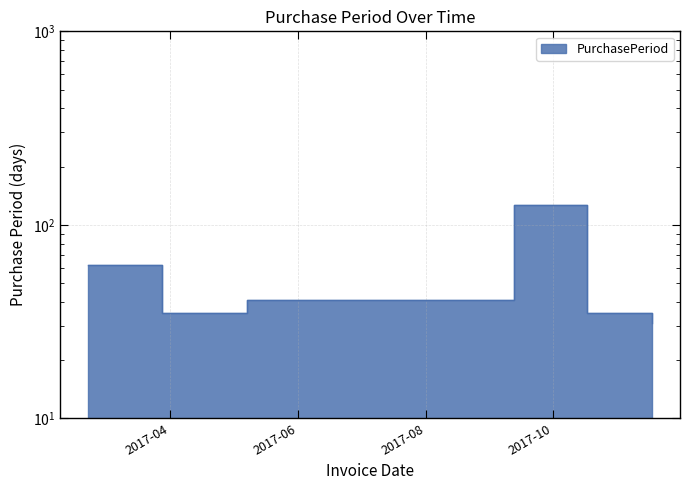

Approximately how many times larger is the value at 2017-03-28 compared to 2017-10-17?

1.0